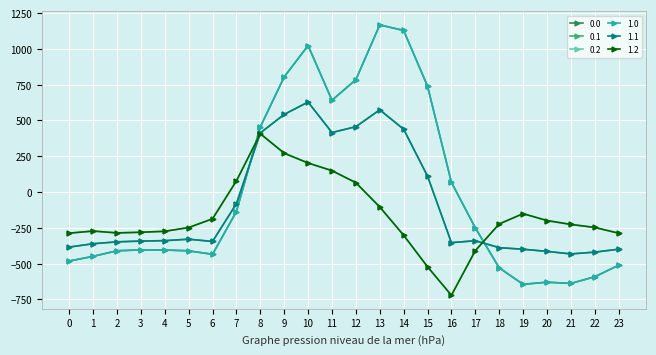

What is the value of the 1.2 point at the 17th from the left?

-721.2